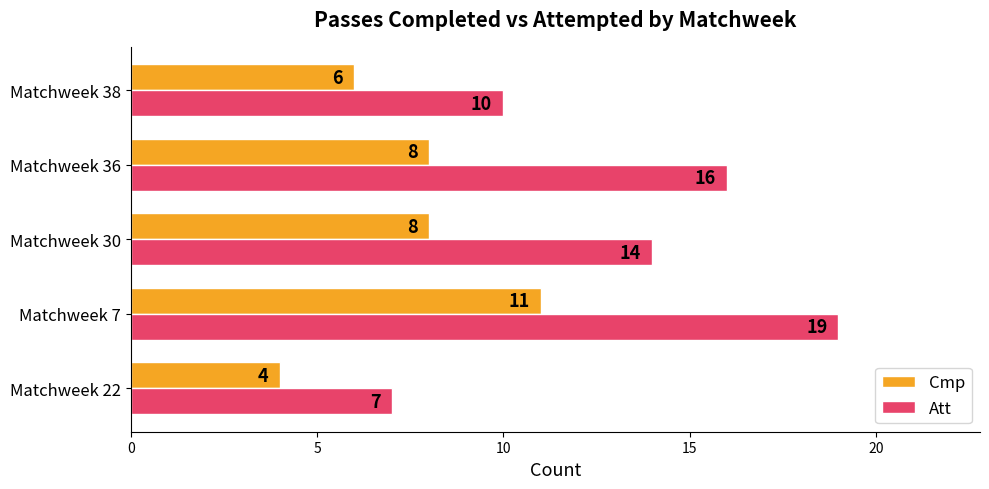

What is the sum of all Cmp values?

37